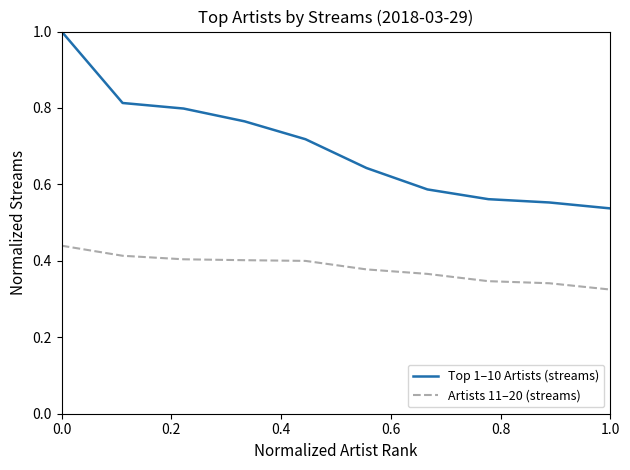

True or false: Top 1–10 Artists (streams) has more than 0 points higher than both neighbors.

False